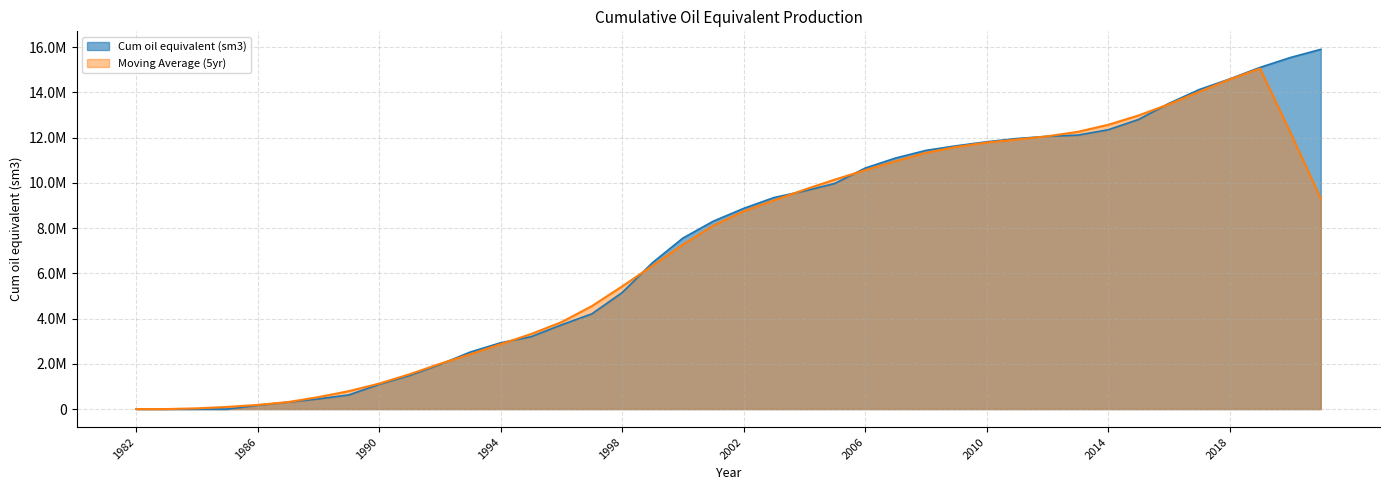

At which label is the value closest to 7953940?

2001